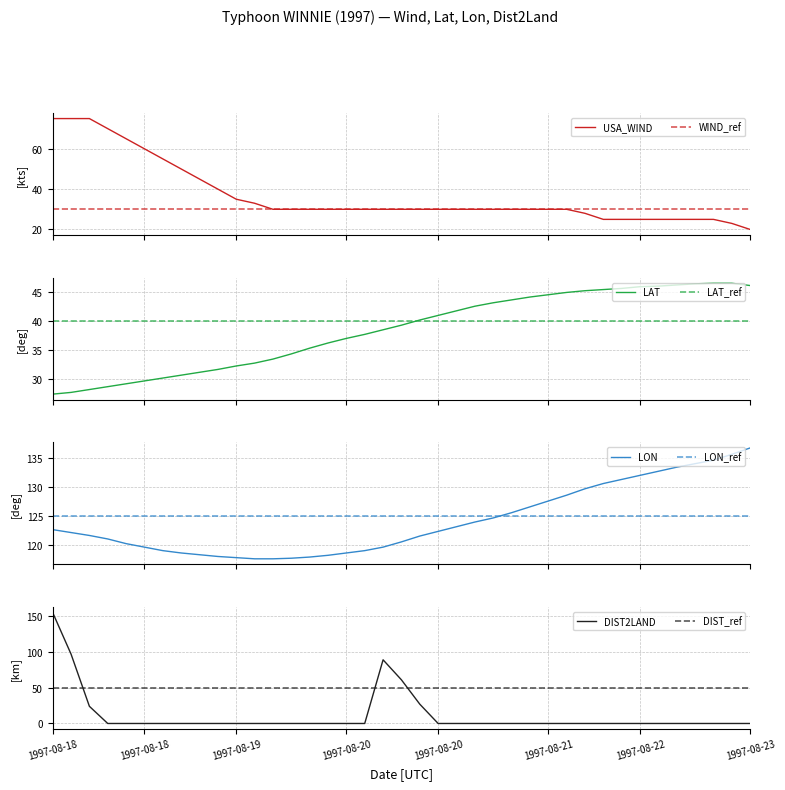

What is the minimum value for USA_WIND?

20